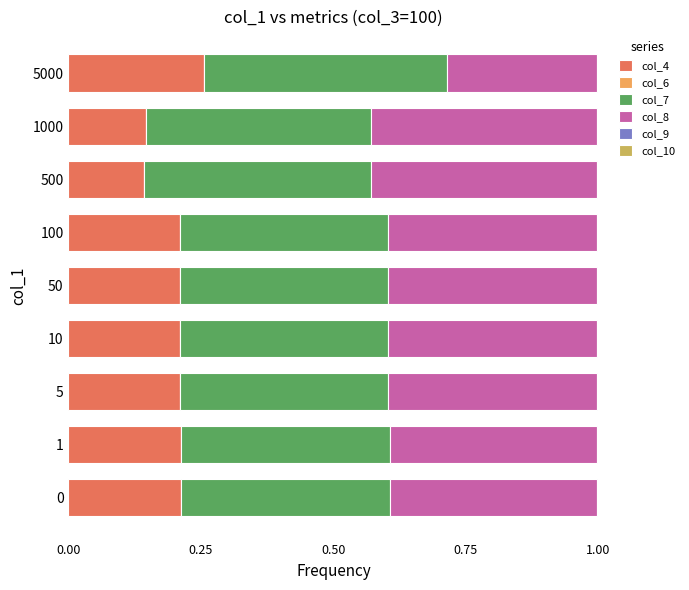

At which label does col_4 reach its peak?

5000